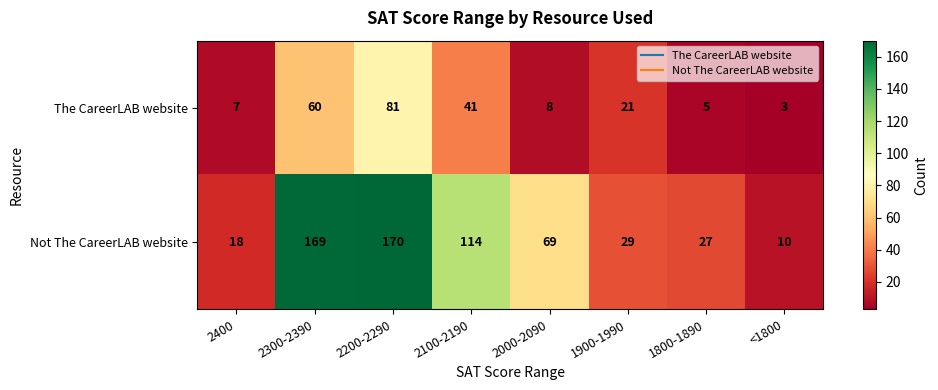

Which label corresponds to the largest value in the chart?

2200-2290